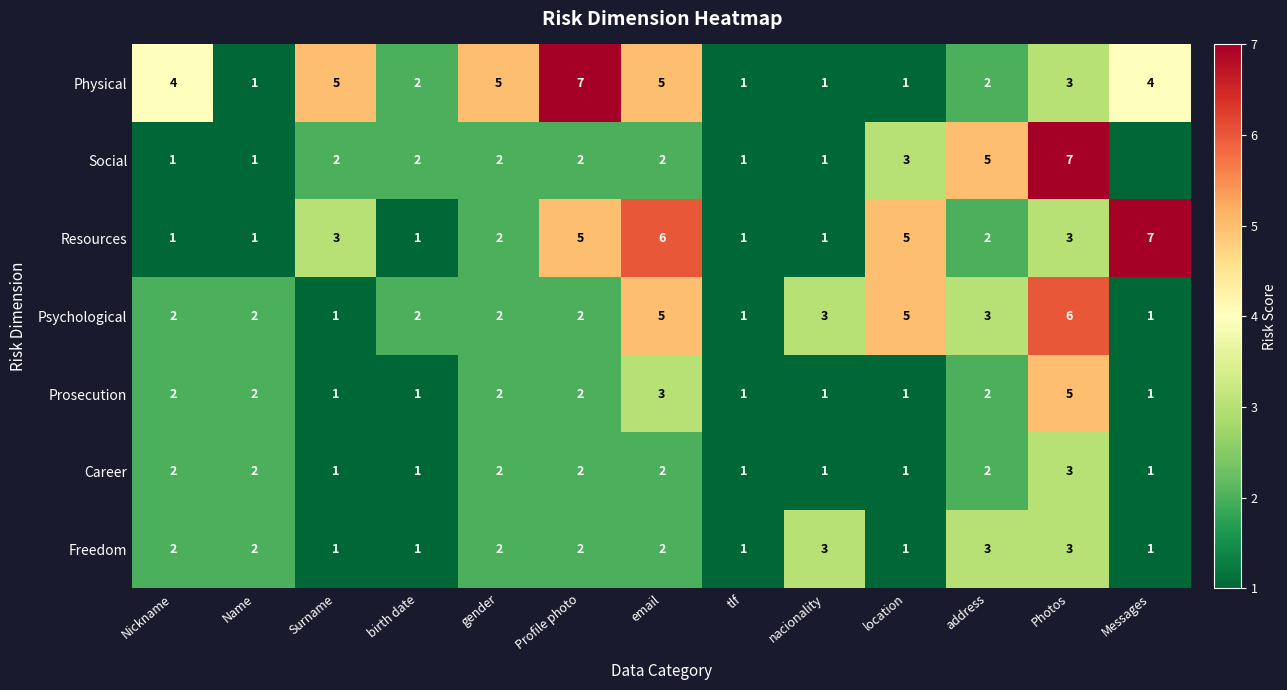

Which series changed the most between Nickname and birth date?

Physical